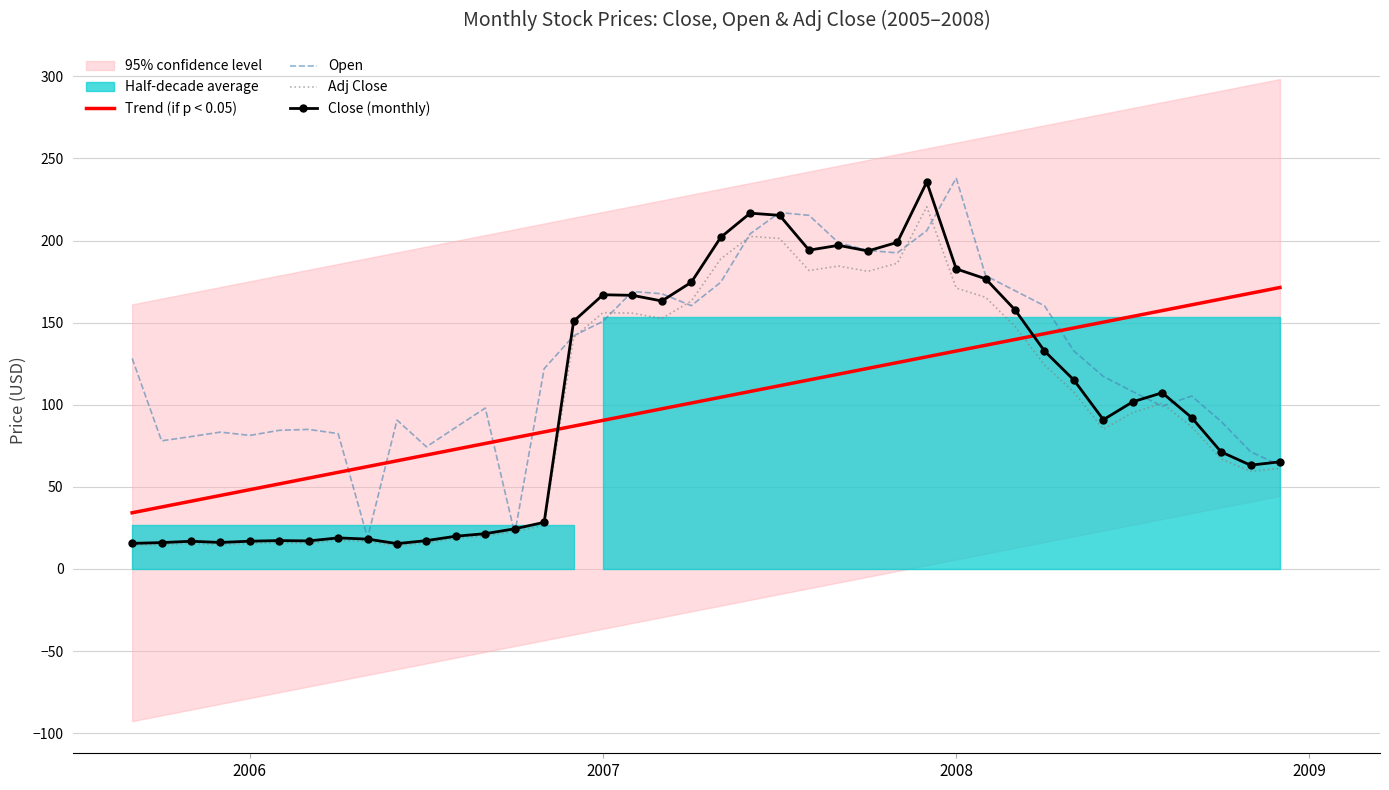

At which label does Open reach its peak?

2008